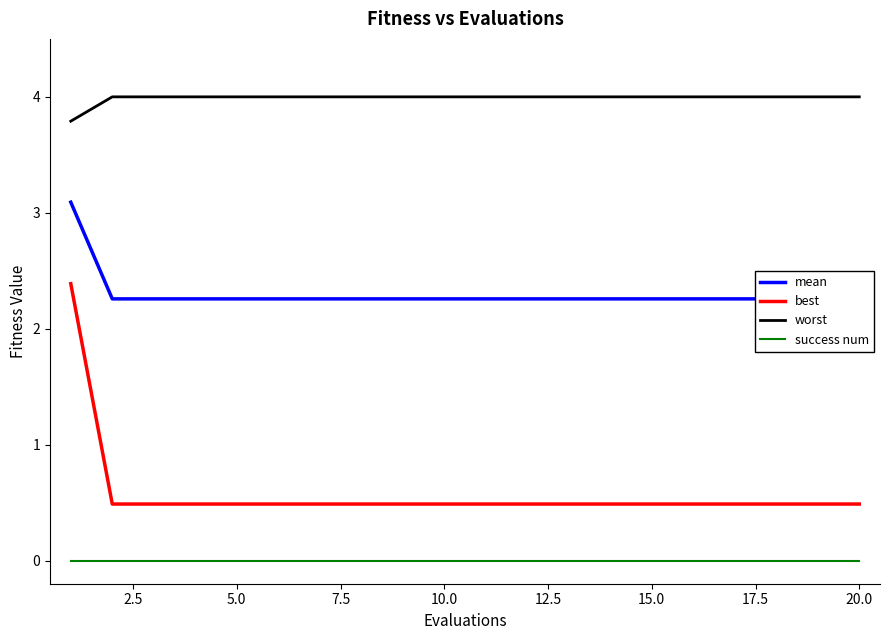

Reading left to right, what are all the values shown in this chart?

mean: 3.1	2.3	2.3	2.3	2.3	2.3	2.3	2.3	2.3	2.3	2.3	2.3	2.3	2.3	2.3	2.3	2.3	2.3	2.3	2.3
best: 2.4	0.5	0.5	0.5	0.5	0.5	0.5	0.5	0.5	0.5	0.5	0.5	0.5	0.5	0.5	0.5	0.5	0.5	0.5	0.5
worst: 3.8	4.0	4.0	4.0	4.0	4.0	4.0	4.0	4.0	4.0	4.0	4.0	4.0	4.0	4.0	4.0	4.0	4.0	4.0	4.0
success num: 0.0	0.0	0.0	0.0	0.0	0.0	0.0	0.0	0.0	0.0	0.0	0.0	0.0	0.0	0.0	0.0	0.0	0.0	0.0	0.0